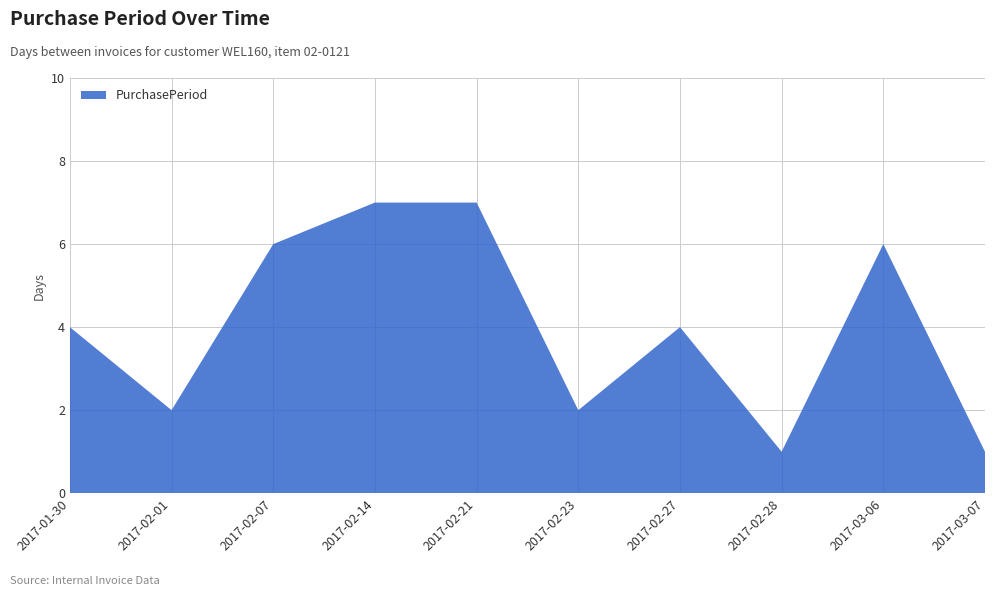

Reading right to left, what are all the values shown in this chart?

1	6	1	4	2	7	7	6	2	4